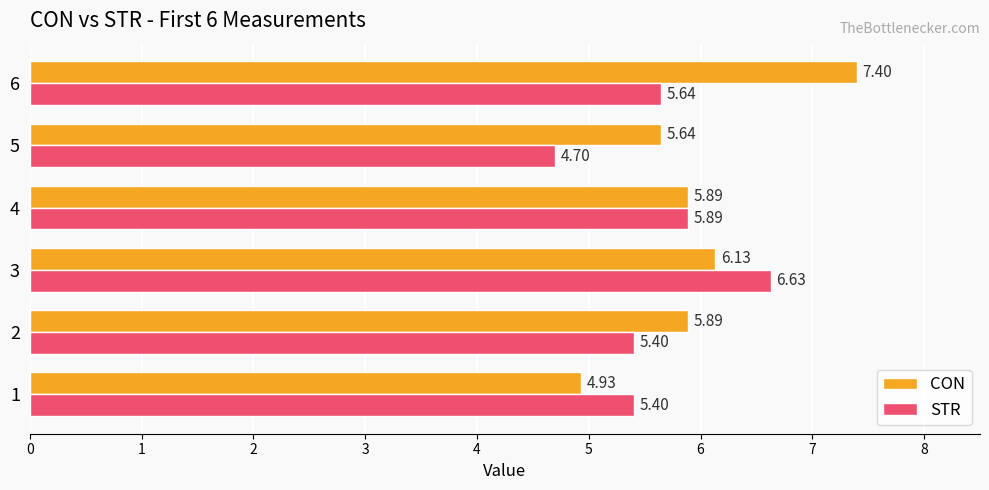

At which label does CON reach its peak?

6